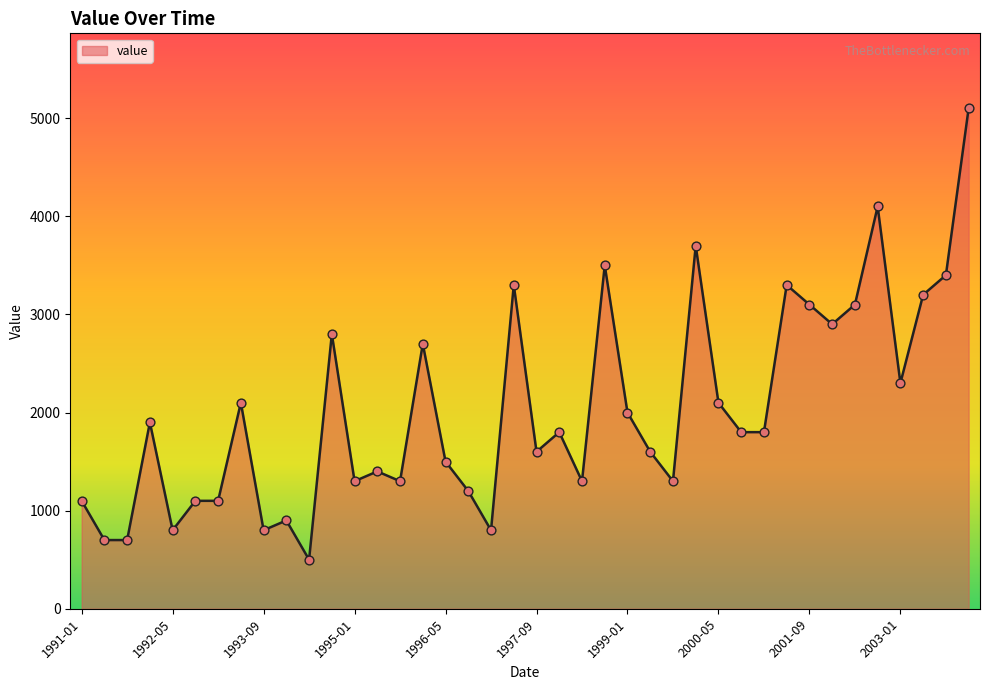

What is the greatest value displayed?

5100